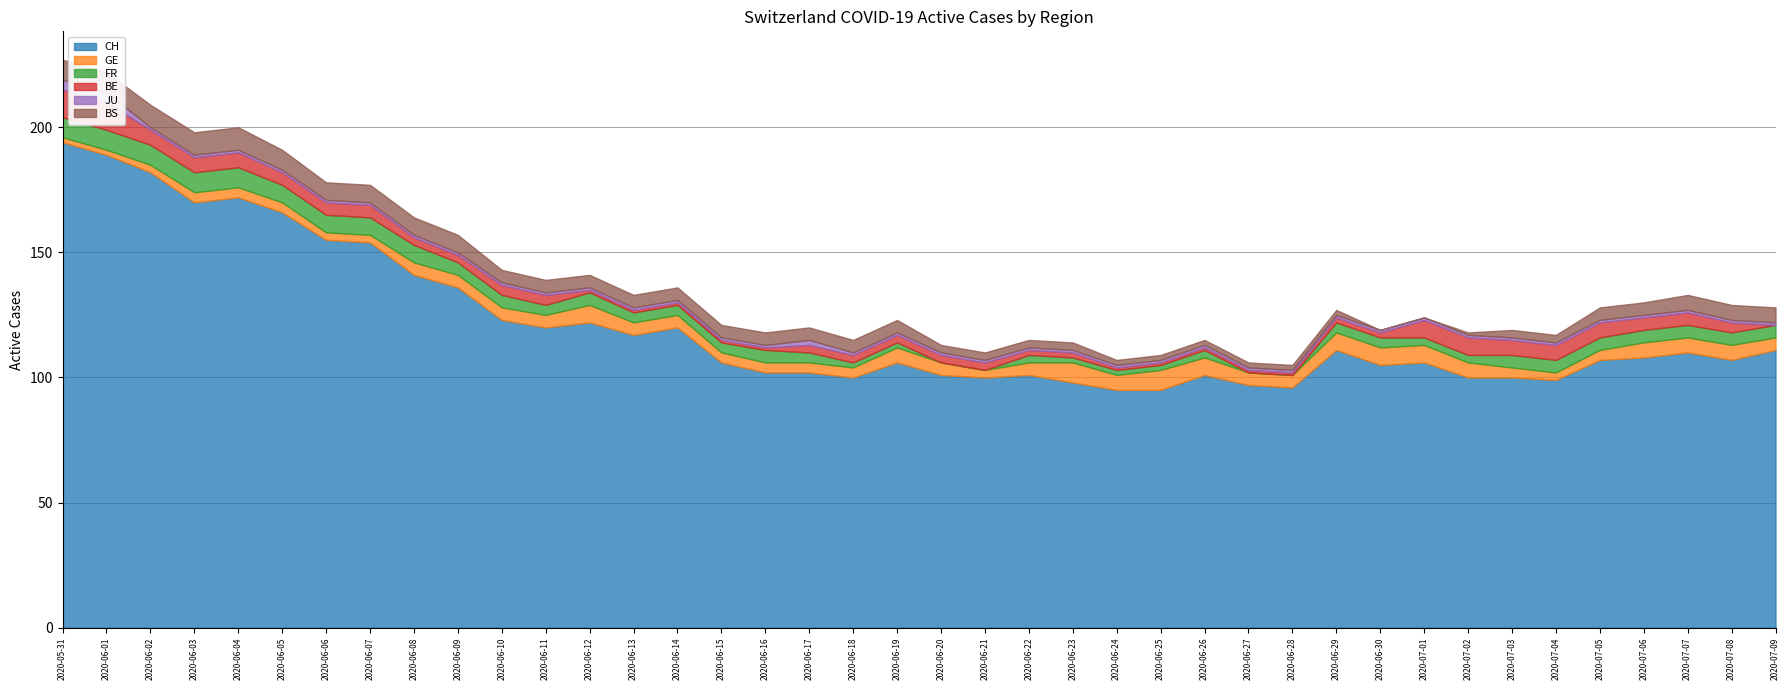

How many interior local valleys does the CH series have?

9